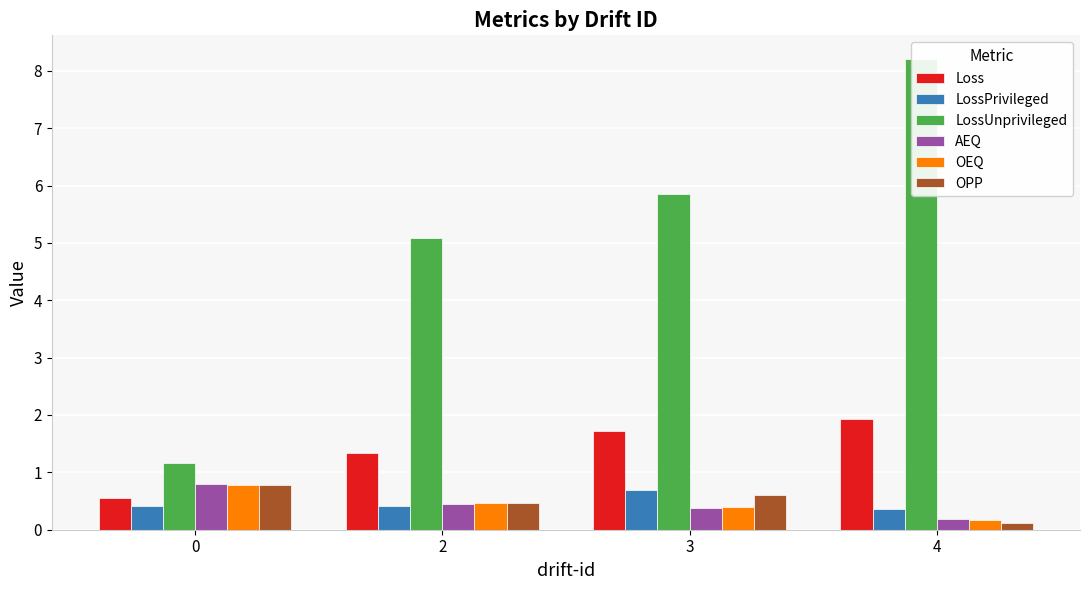

Which series changed the most between 2 and 4?

LossUnprivileged